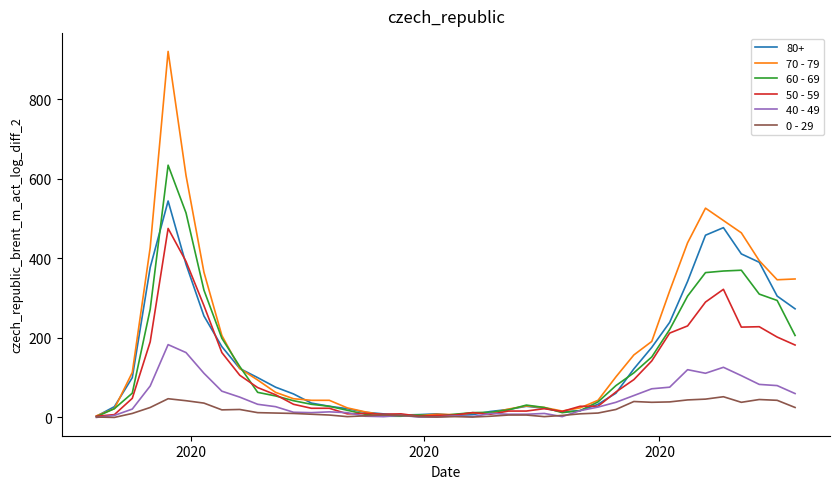

Rank the series by their maximum value, from highest to lowest.

70 - 79, 60 - 69, 80+, 50 - 59, 40 - 49, 0 - 29